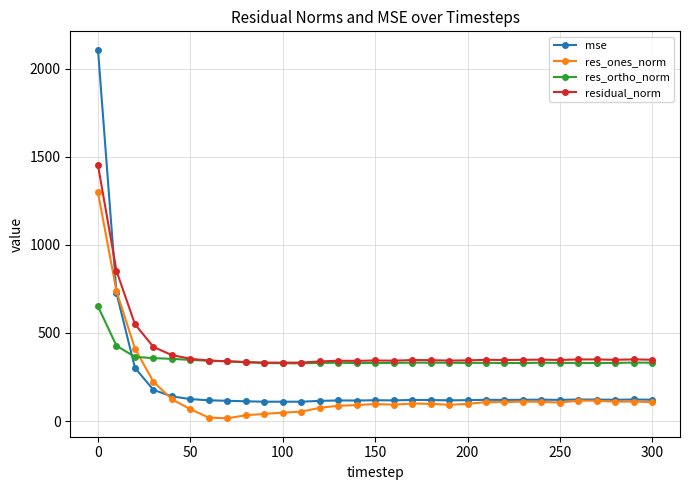

Does the chart have visible grid lines?

Yes